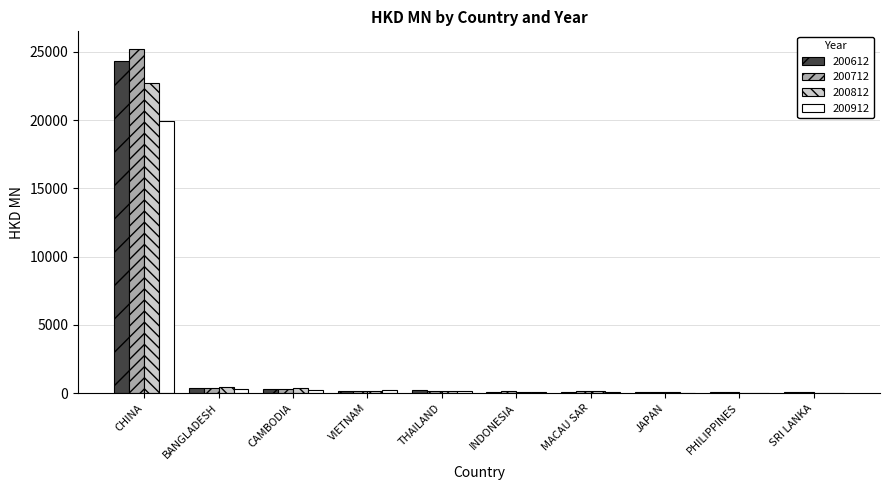

What is the average value of the 200712 series?

2671.6